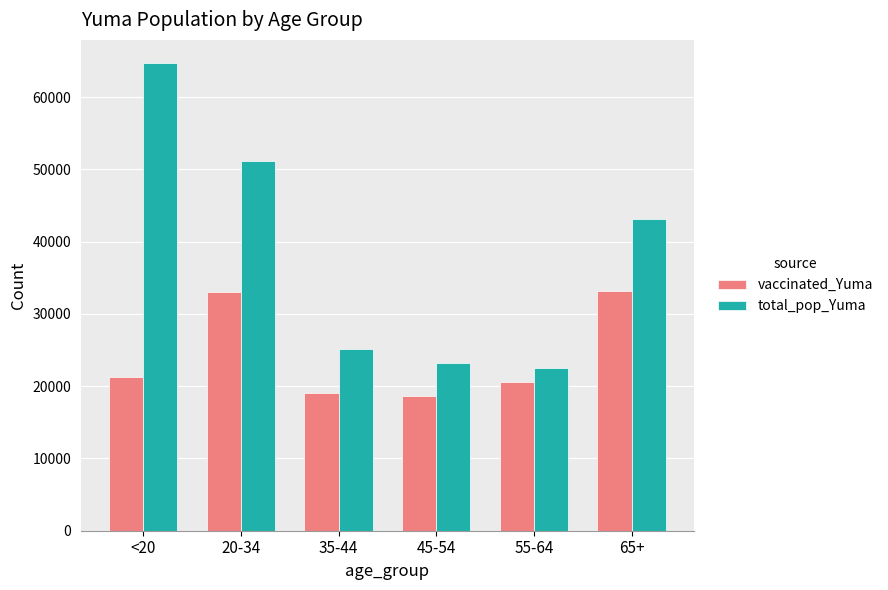

What is the total value across all series at <20?

85927